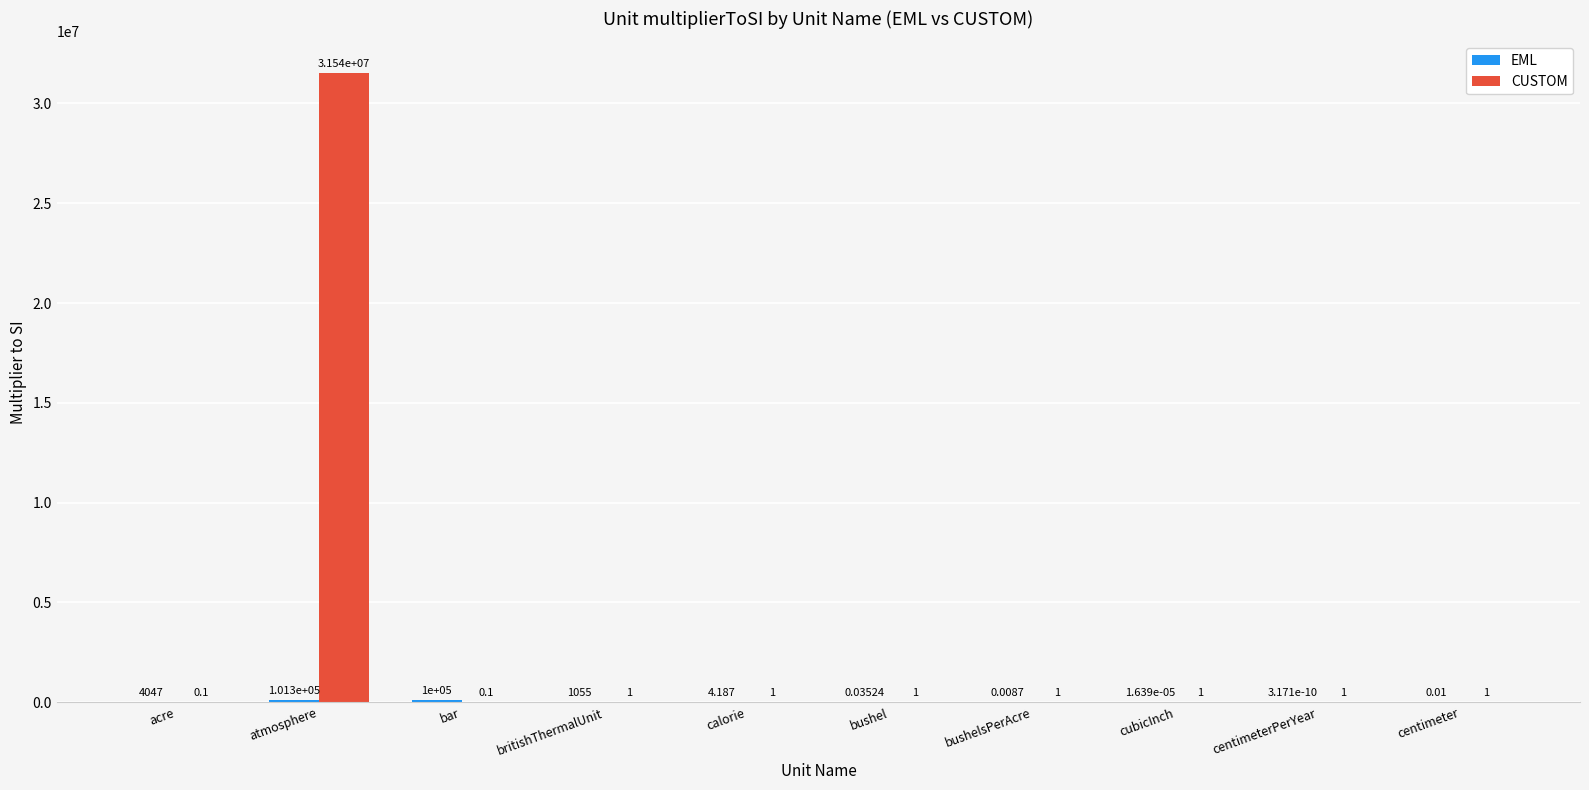

The CUSTOM series shows 1.0 at britishThermalUnit. True or false?

True